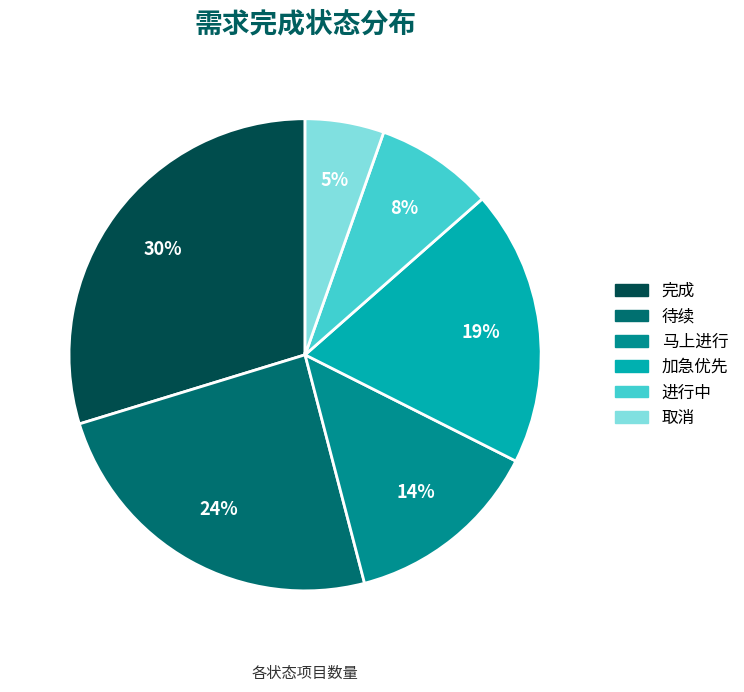

The 待续 slice represents 37% of the pie. True or false?

False